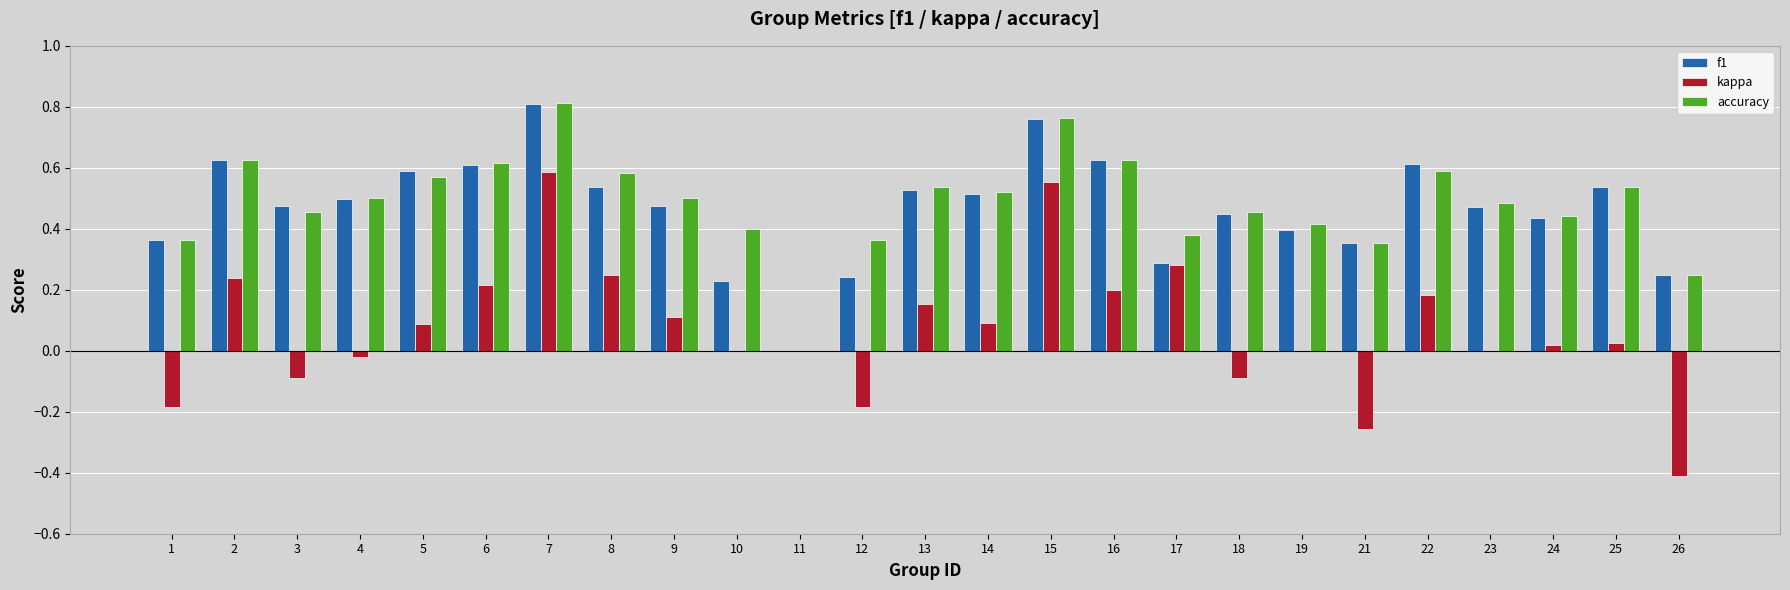

What is the sum of all kappa values?

1.8